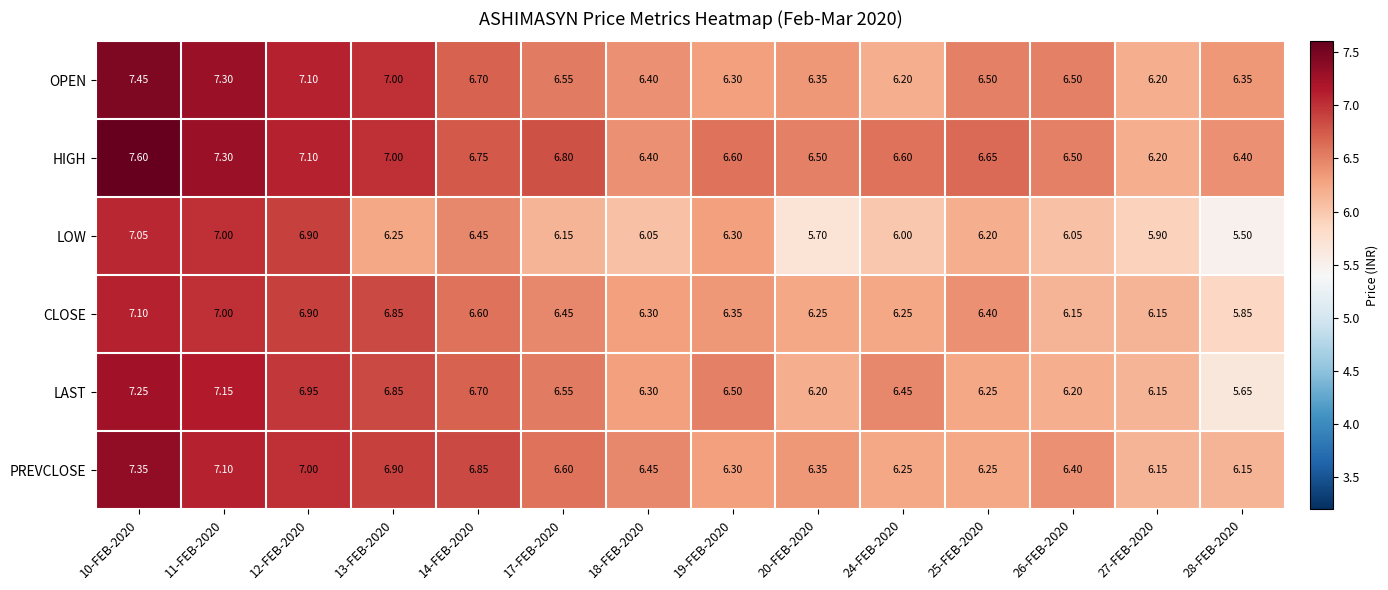

Which series has the largest total across all categories?

HIGH